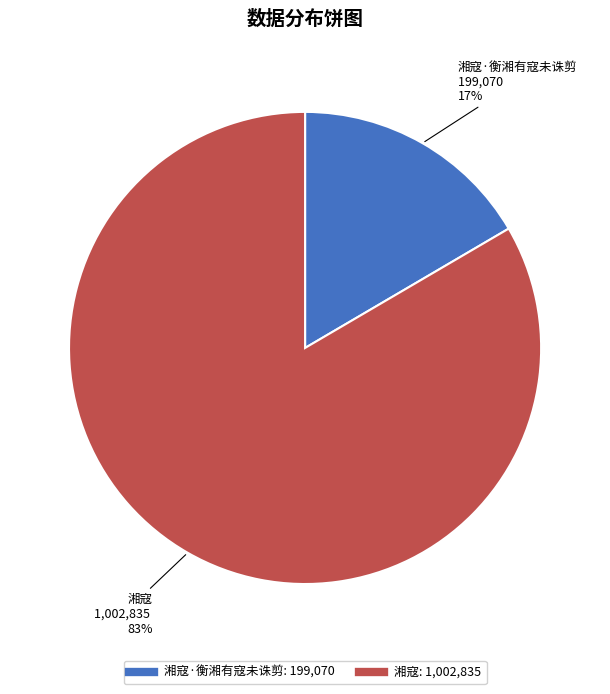

To the nearest percent, what is the average slice percentage?

50%